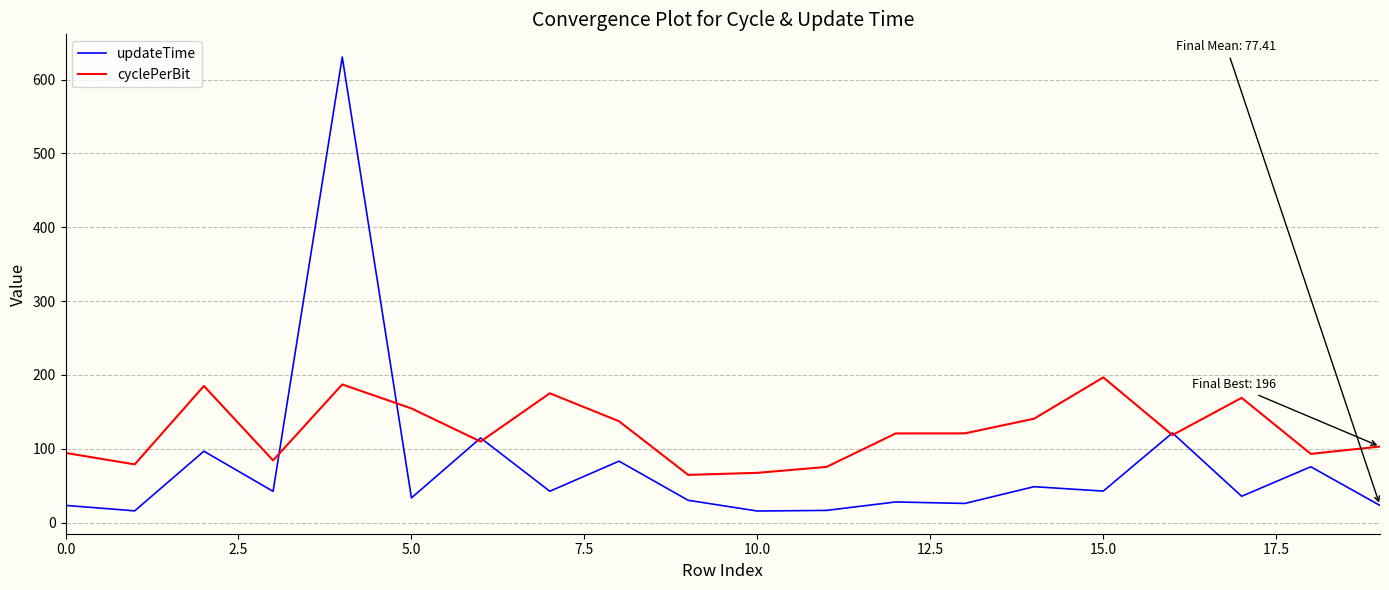

Which series has the largest range (max minus min)?

updateTime